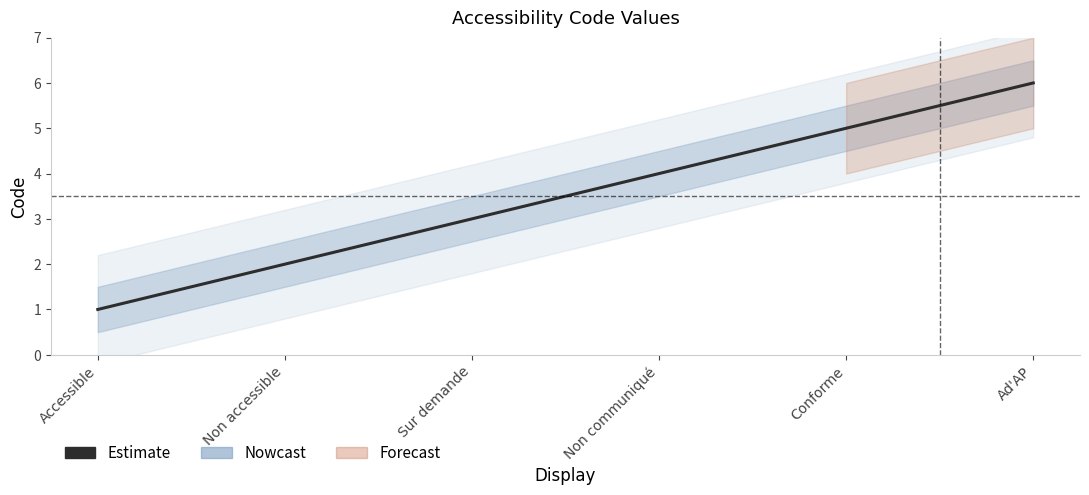

Read the value at Non accessible.

2